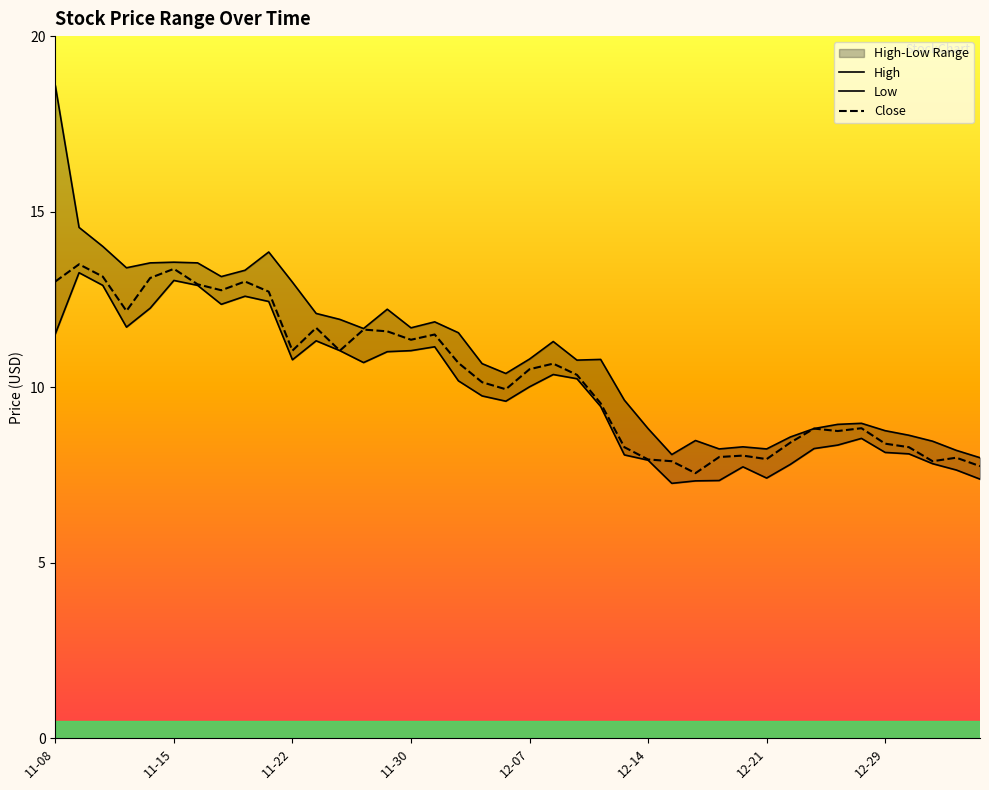

How many interior local valleys does the Close series have?

10